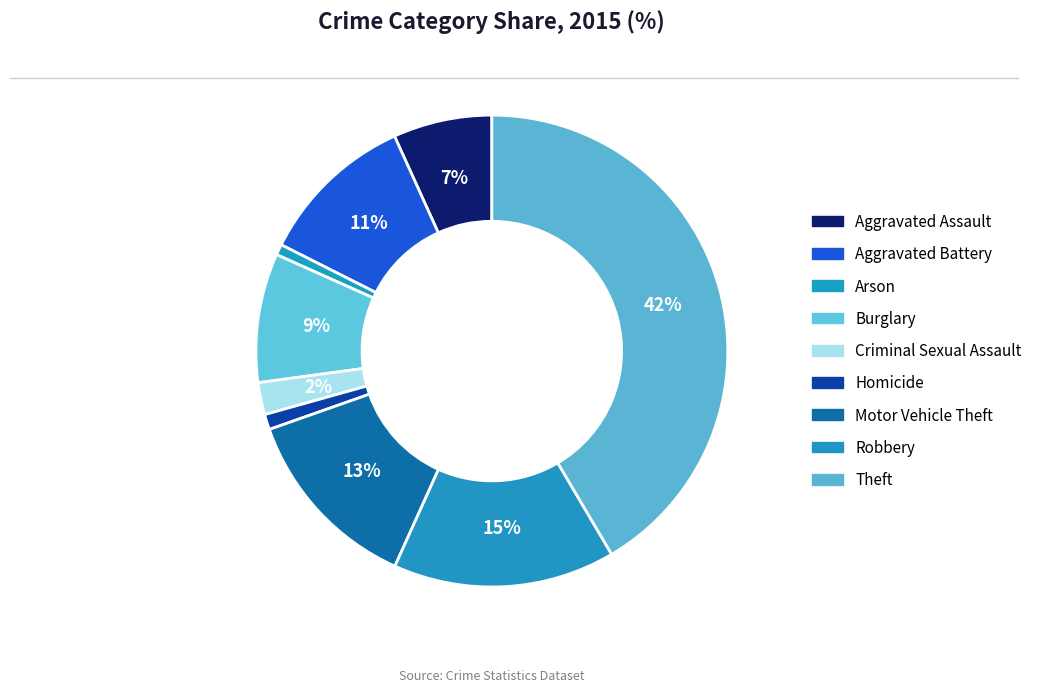

Combined, do Arson and Motor Vehicle Theft account for over 50%?

No